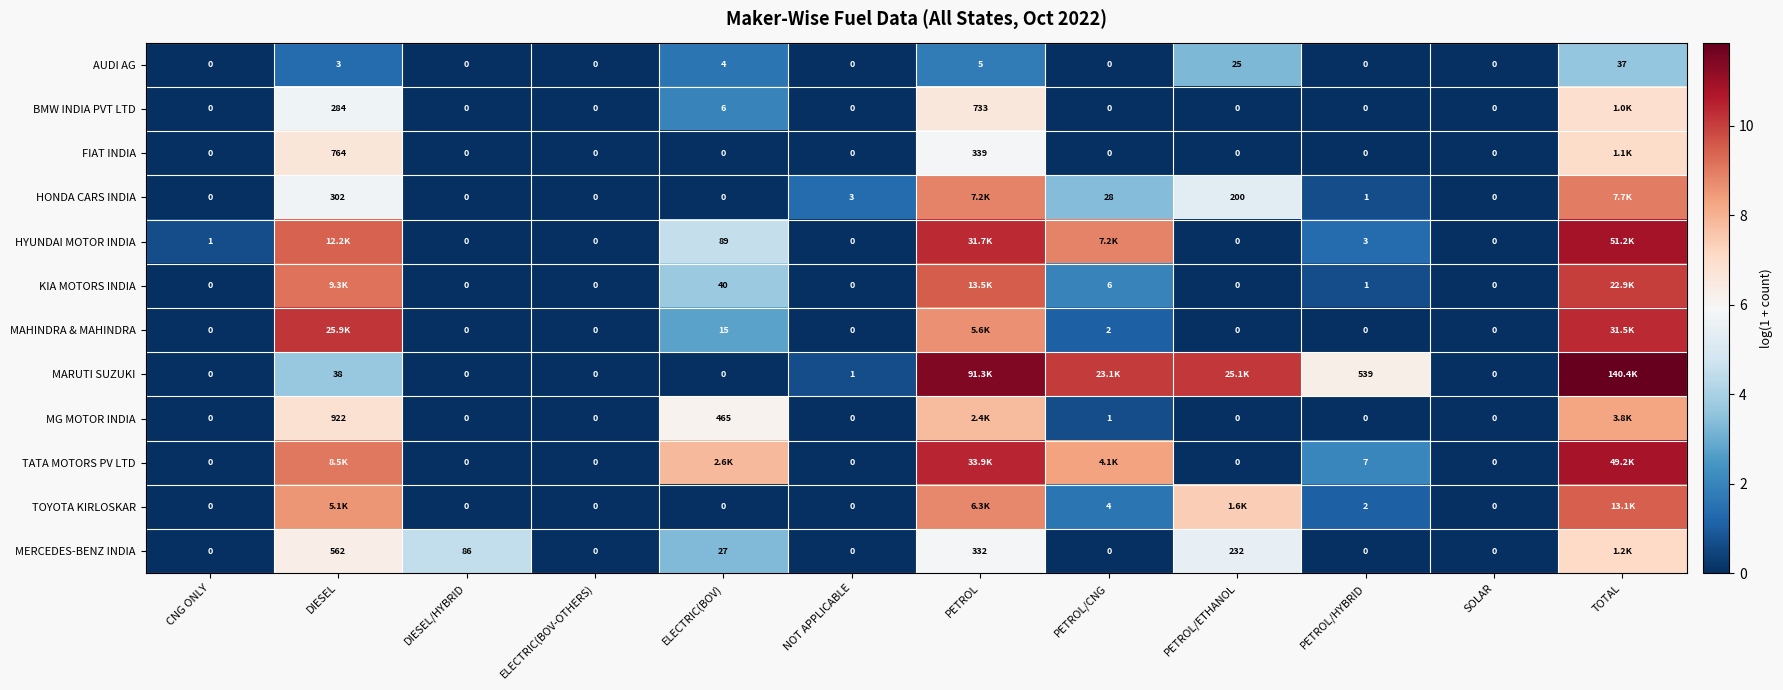

What is the maximum value shown in the chart?

11.9